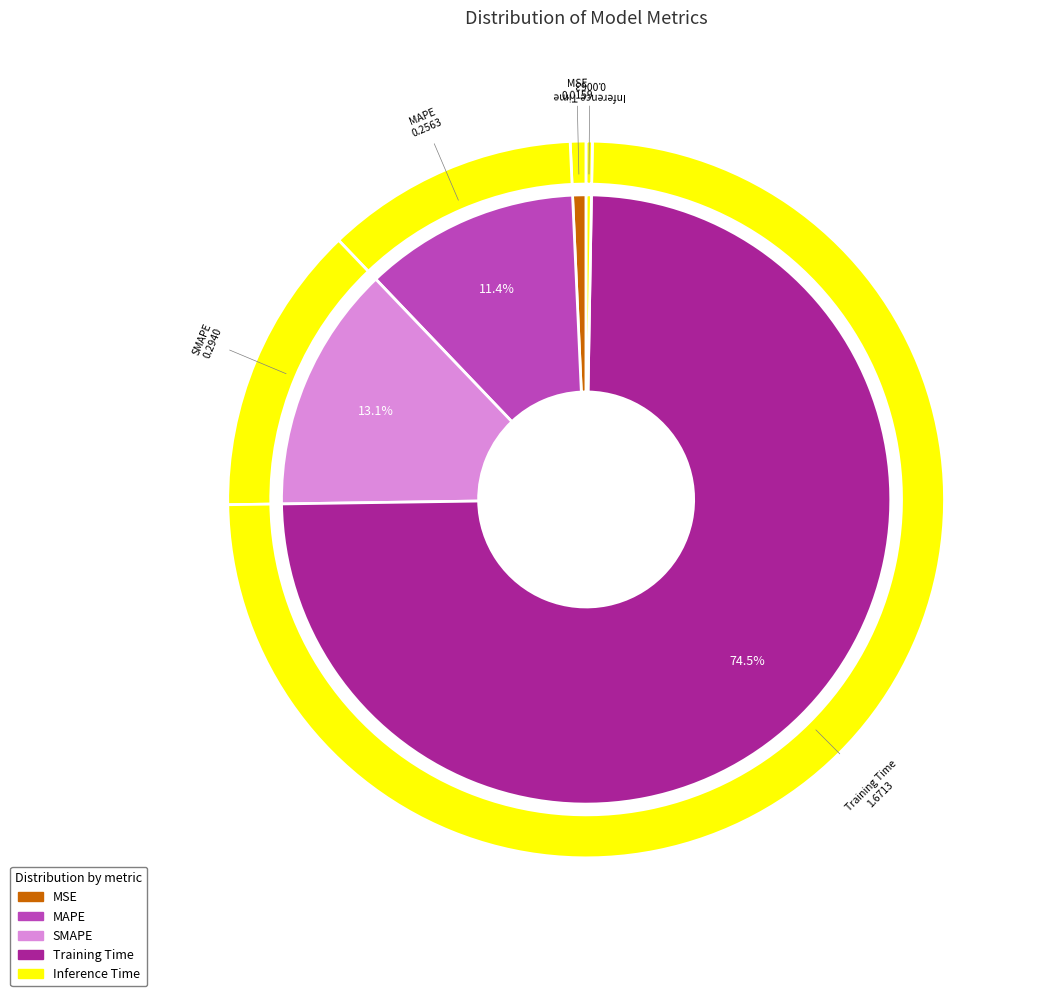

Does MAPE represent more than half of the total?

No